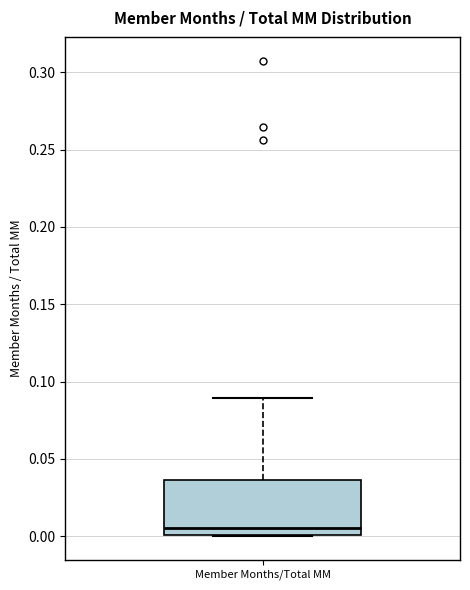

Transcribe this box plot: give where the median line is, the range the box spans, and where the two whiskers end, as read against the y-axis. The values are not printed on the chart, so give them approximately, as read against the axis.

median 0.005, box 0.000 to 0.035, whiskers 0.000 to 0.090